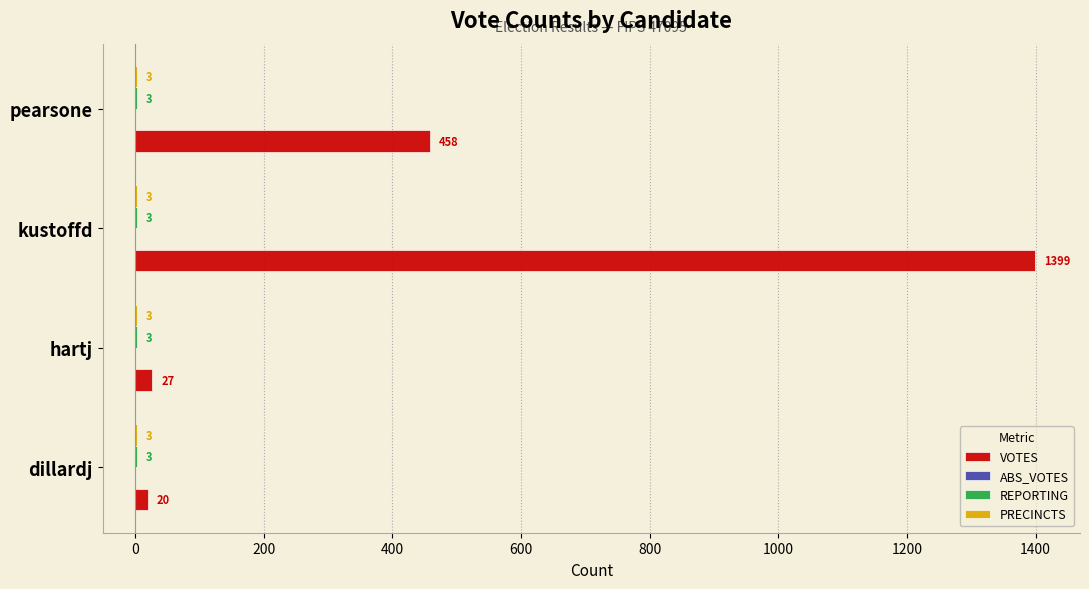

Where is VOTES nearest to the value 709?

pearsone